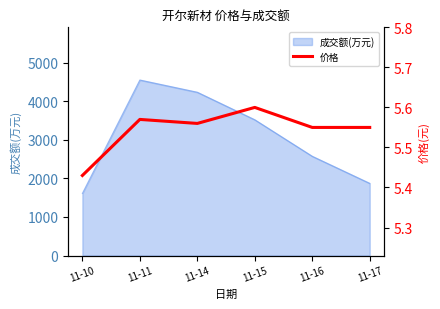

How many interior local valleys (lower than both neighbors) does the data have?

1